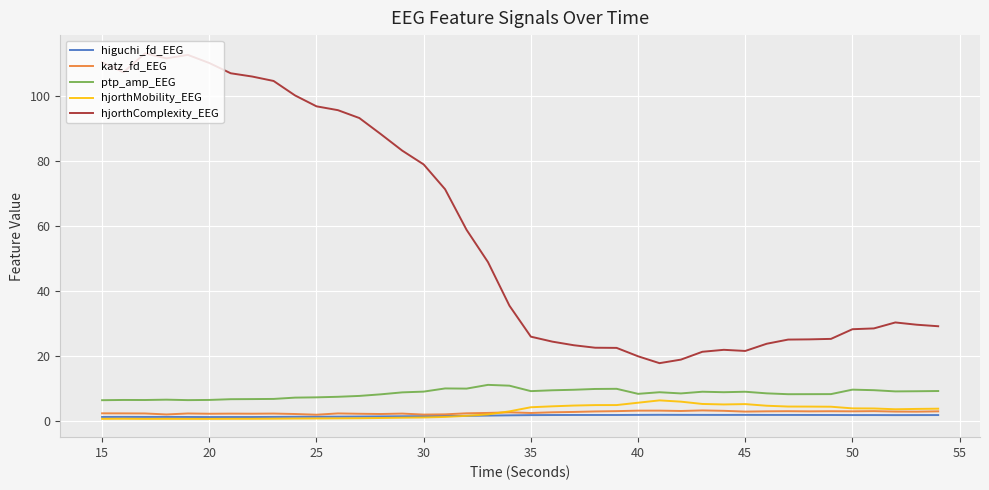

Is this an area chart (filled region under the line)?

No